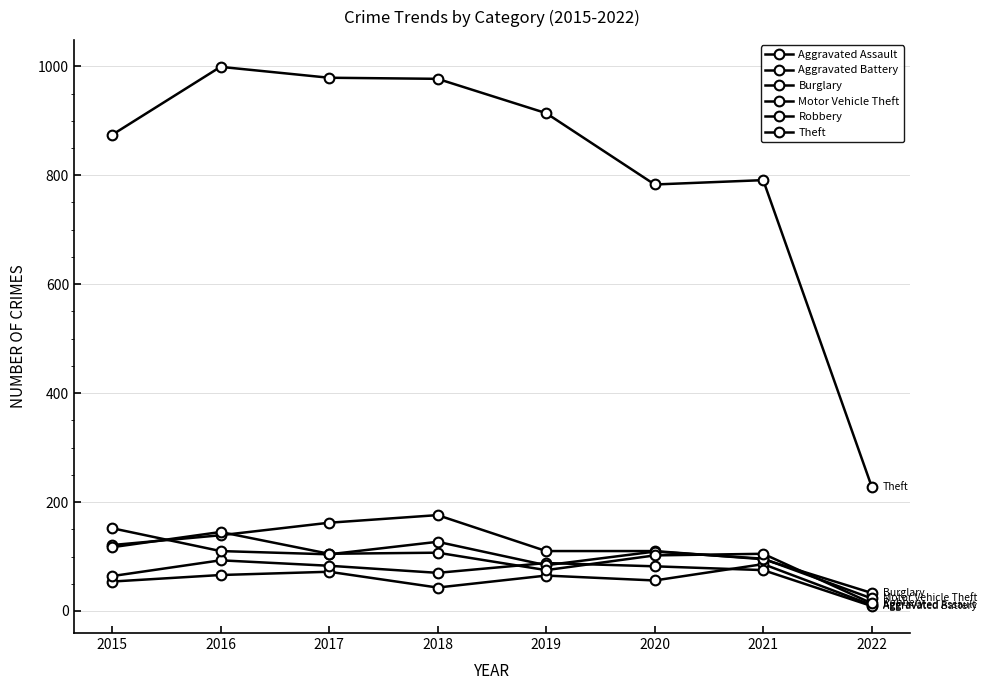

Is this an area chart (filled region under the line)?

No